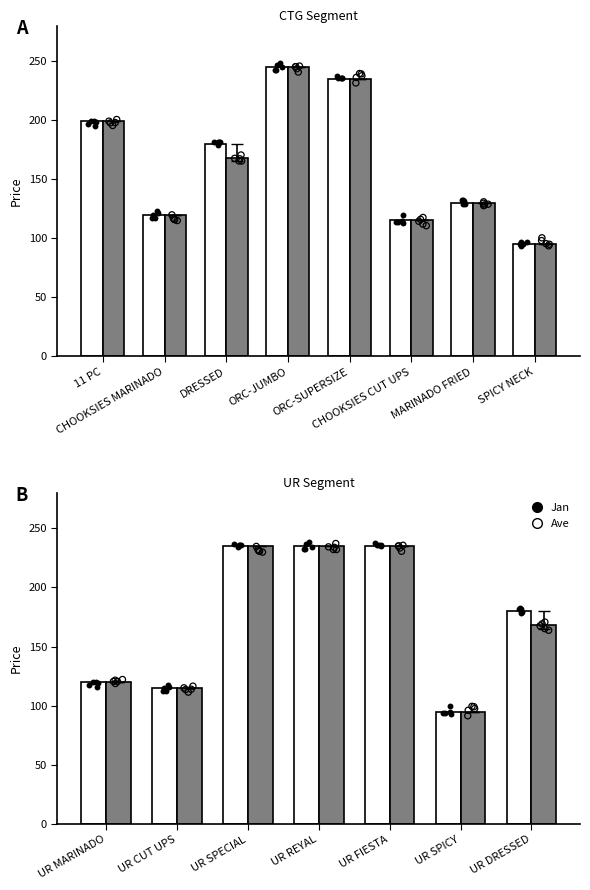

Which series contains the lowest Y value?

Jan